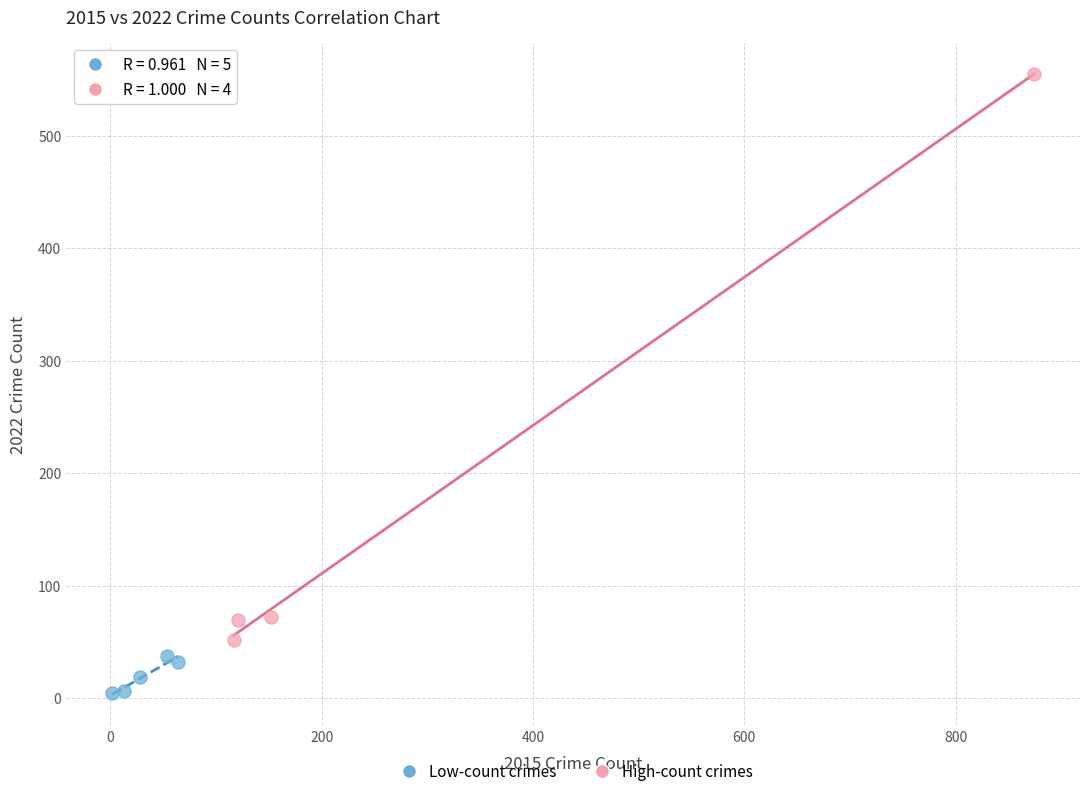

Which series contains the lowest Y value?

Low-count crimes